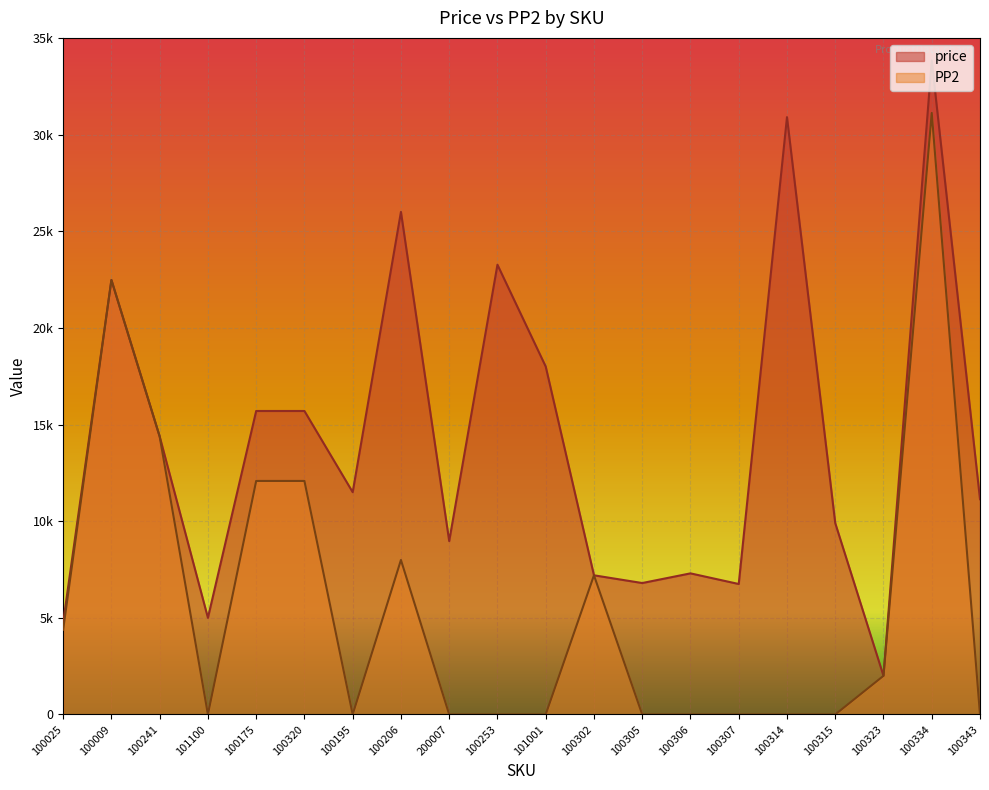

Between 100253 and 100314, which series saw the biggest shift?

price